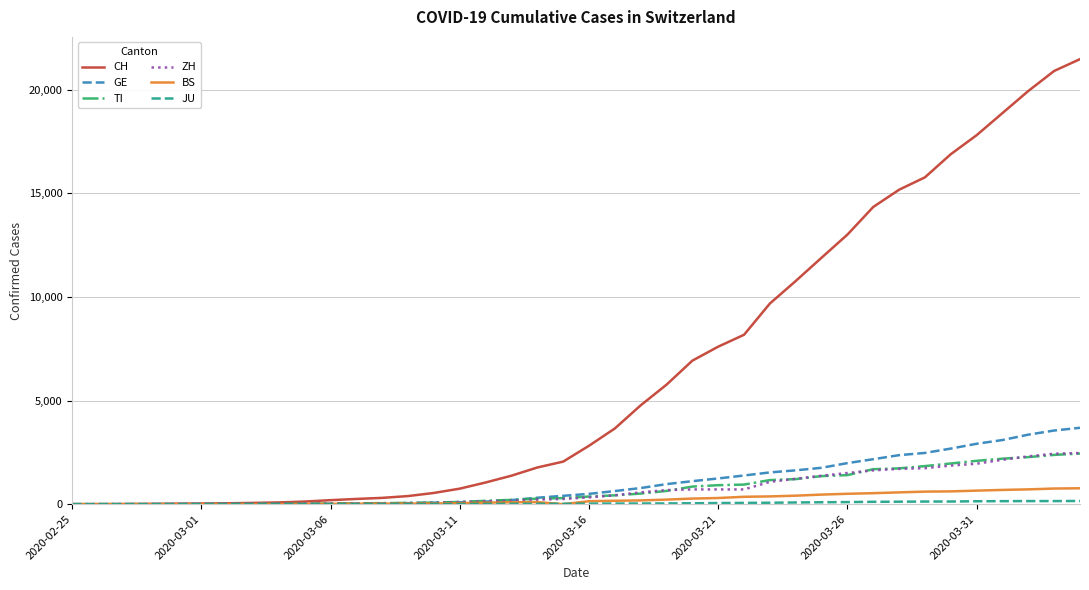

Which series has the largest range (max minus min)?

CH